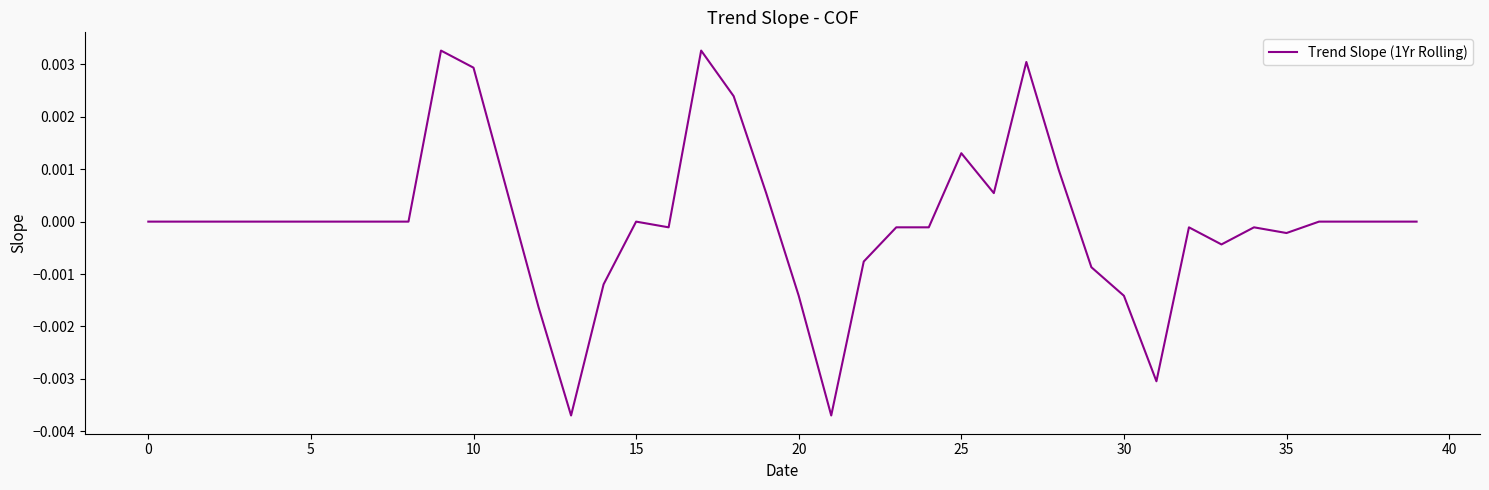

Count the number of categories in the chart.

40